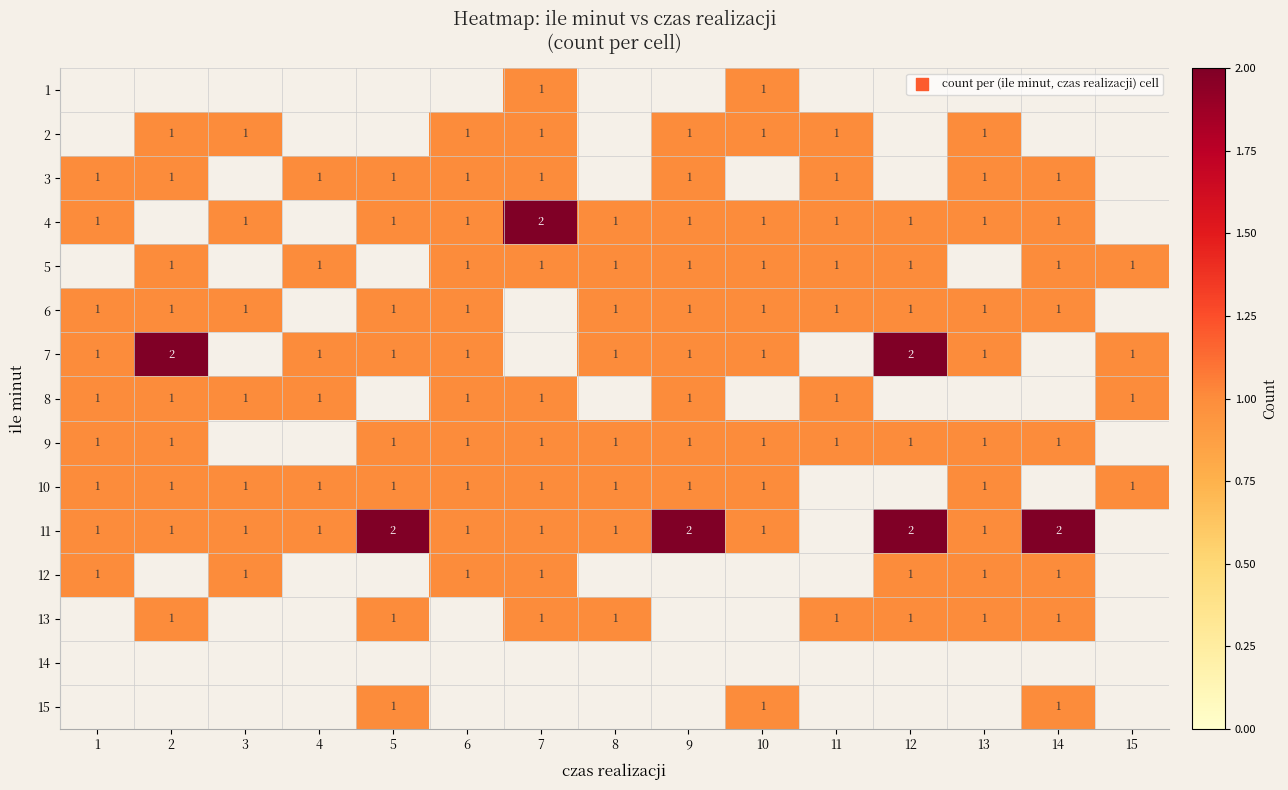

True or false: 10 has a value of 2 at 13.

False